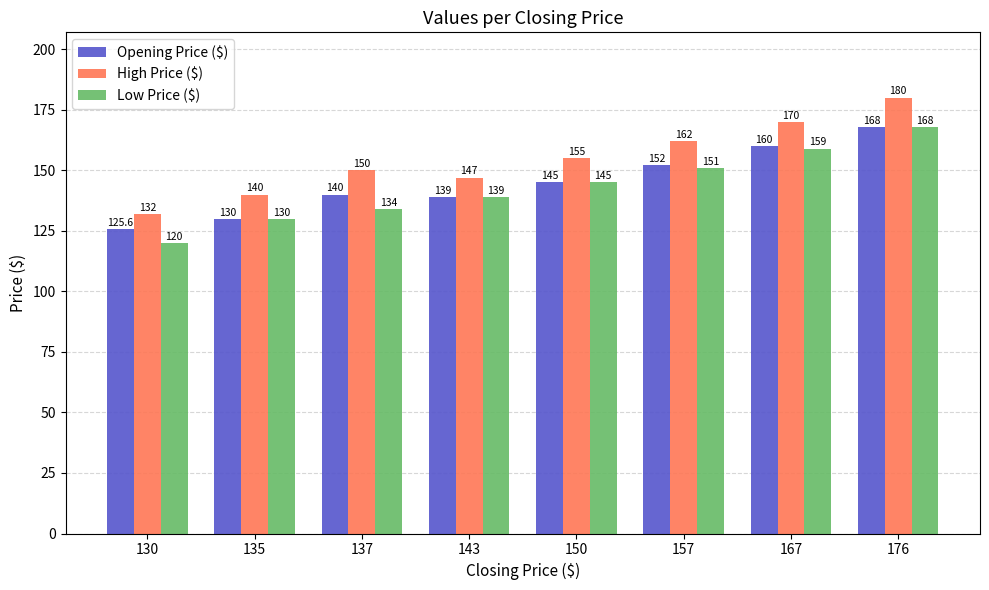

What are all the series names shown in the legend?

Opening Price ($), High Price ($), Low Price ($)